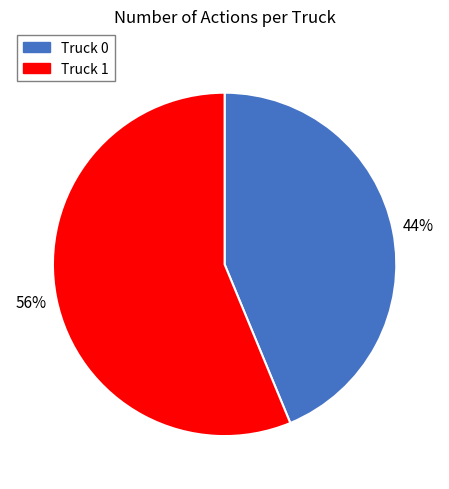

True or false: Truck 1 accounts for 42% of the total.

False